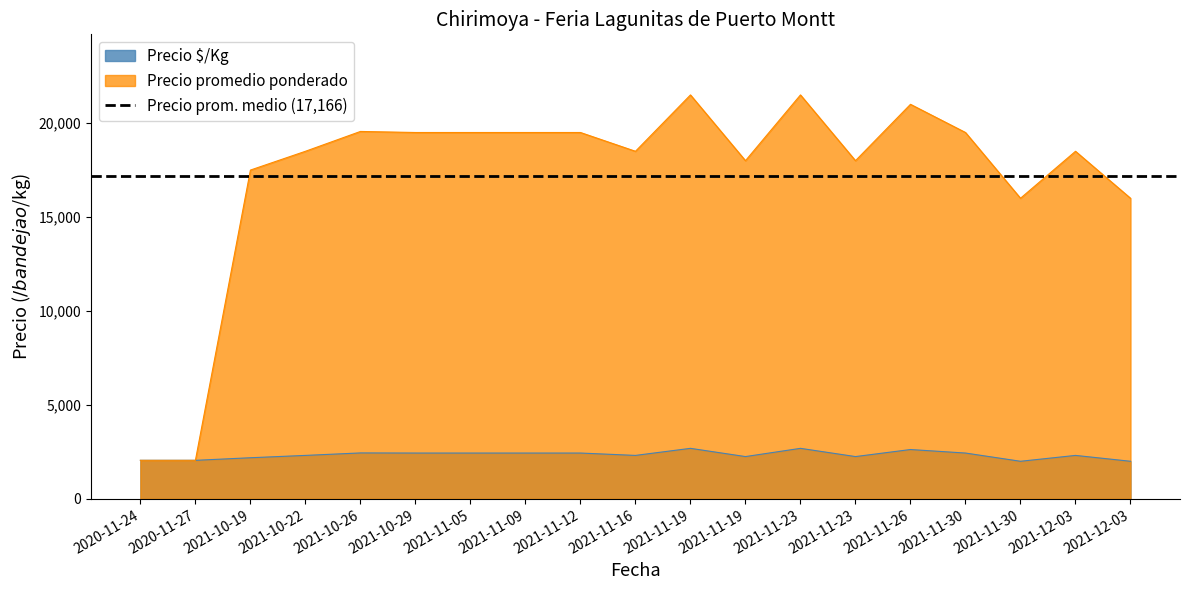

What is the value of the Precio $/Kg point at the 18th from the left?

2312